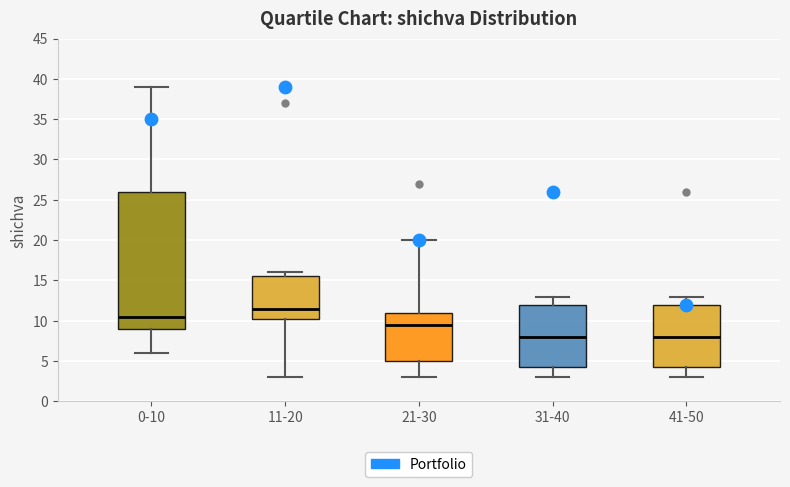

Where is the upper edge of the box for 31-40 on the y-axis? The values are not printed on the chart, so give them approximately, as read against the axis.

12.0